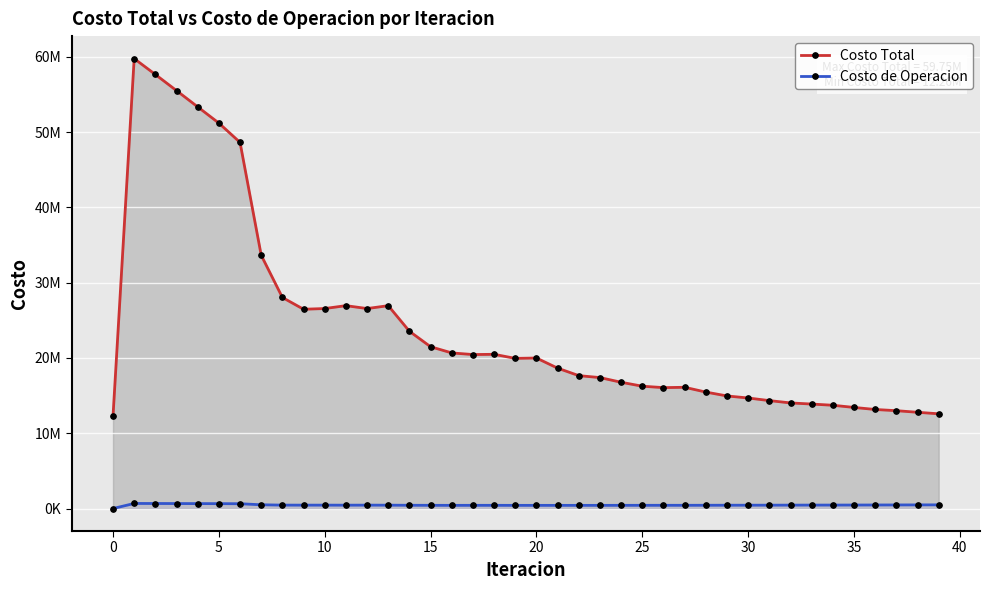

Reading right to left, what are all the values shown in this chart?

Costo Total: 12579954.4	12782850.1	12995587.3	13154361.6	13426162.0	13714894.7	13875680.9	14024801.6	14334129.0	14680241.9	14952612.9	15466715.2	16102083.8	16056549.9	16245609.8	16769841.0	17390568.3	17649089.7	18643592.7	19989458.4	19939963.9	20481947.6	20449466.3	20667124.3	21485026.5	23542930.8	26940275.7	26558929.8	26943895.0	26560106.4	26465631.4	28030863.4	33636712.4	48622884.6	51187170.2	53344531.2	55501696.7	57644488.4	59752613.8	12263337.5
Costo de Operacion: 488285.7	482595.8	476325.6	470671.5	464279.2	459235.6	456760.9	452236.6	446304.9	441548.7	439594.2	434228.2	428896.5	430019.5	427064.4	425459.7	421866.2	422080.4	421130.2	421228.6	421008.3	425607.5	425441.6	422195.6	427366.0	434160.2	446058.5	451172.2	446121.3	451132.6	450726.3	454505.3	498315.3	637704.8	647794.9	654530.9	661265.3	667888.5	674255.5	0.0